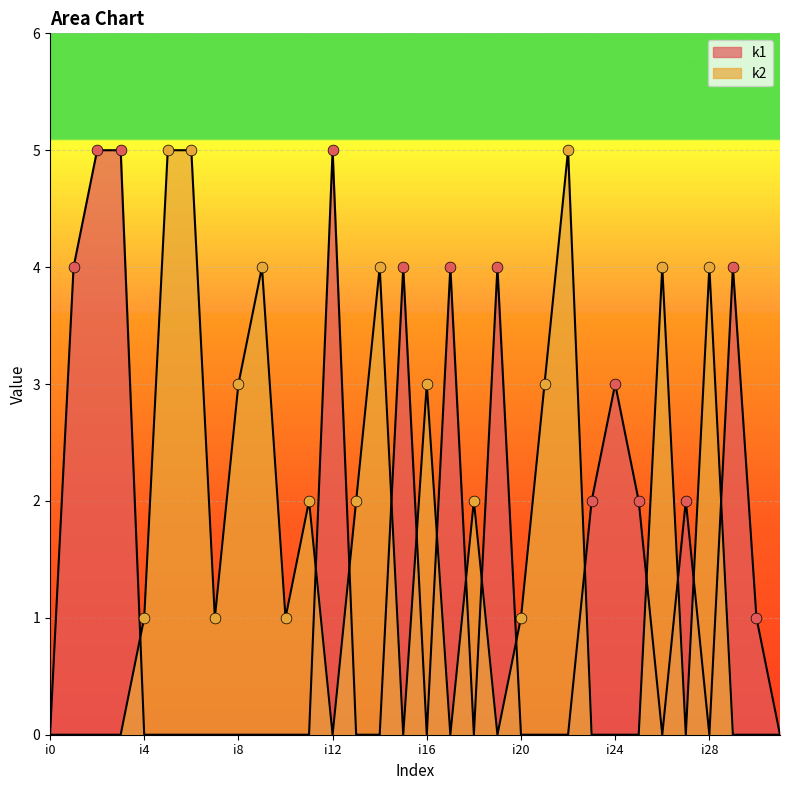

What is the total value across all series at i6?

5